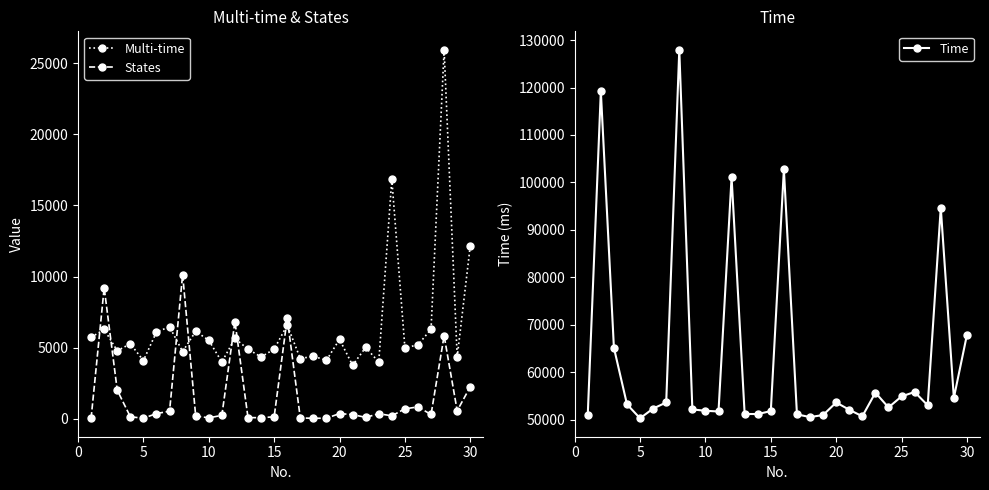

What is the maximum value for States?

10136